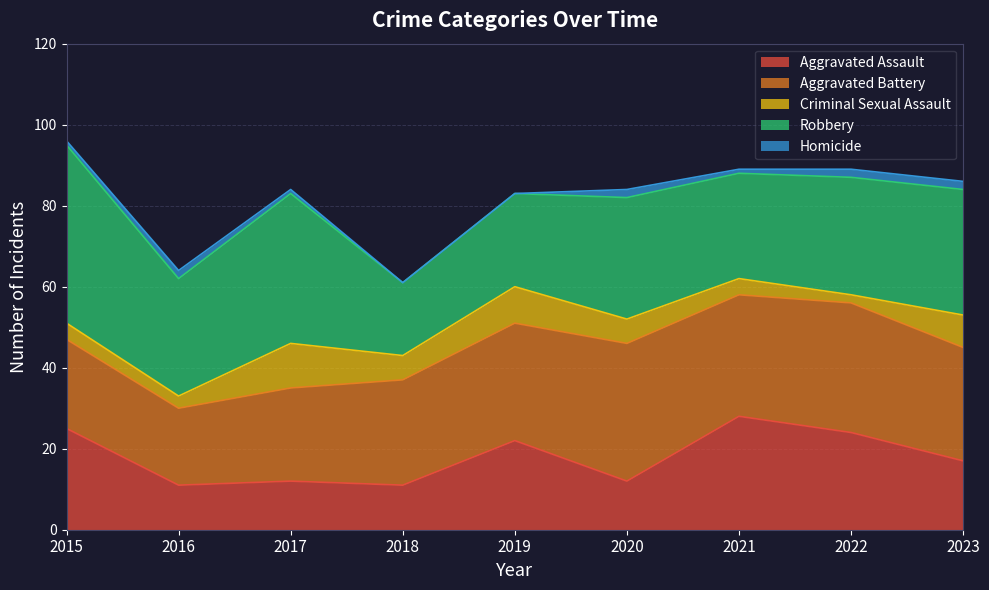

What is the greatest value displayed?

44